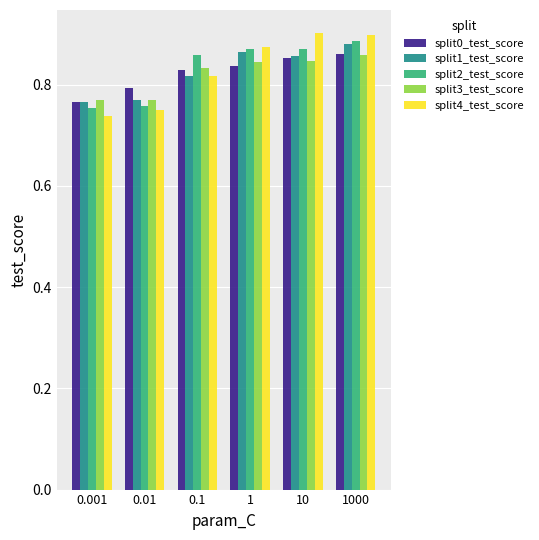

How many categories are shown in the chart?

6